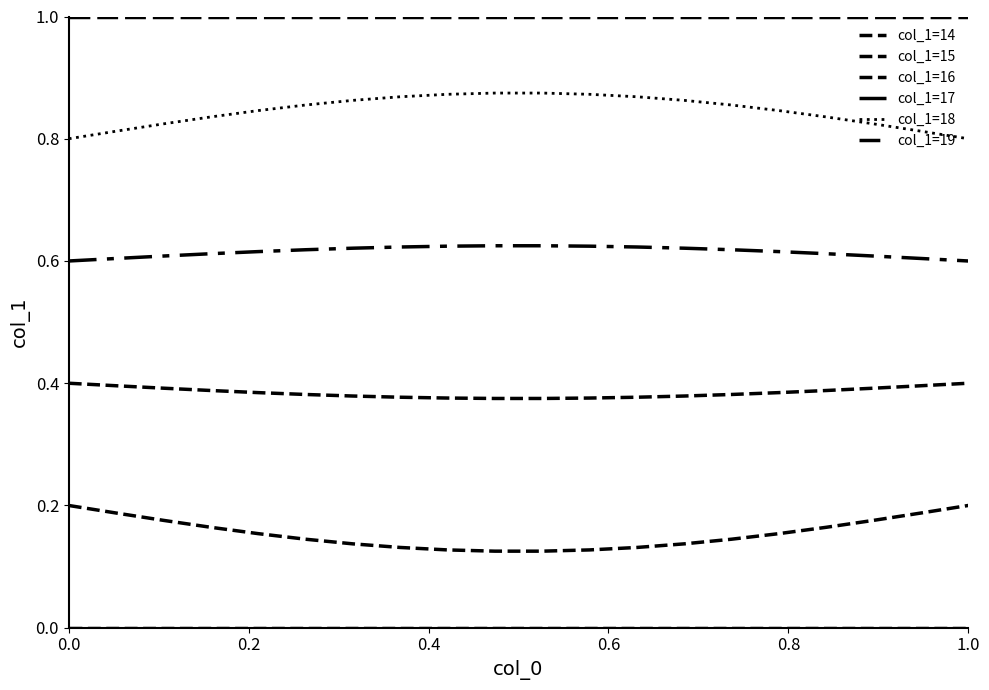

How many lines are shown in the chart?

6